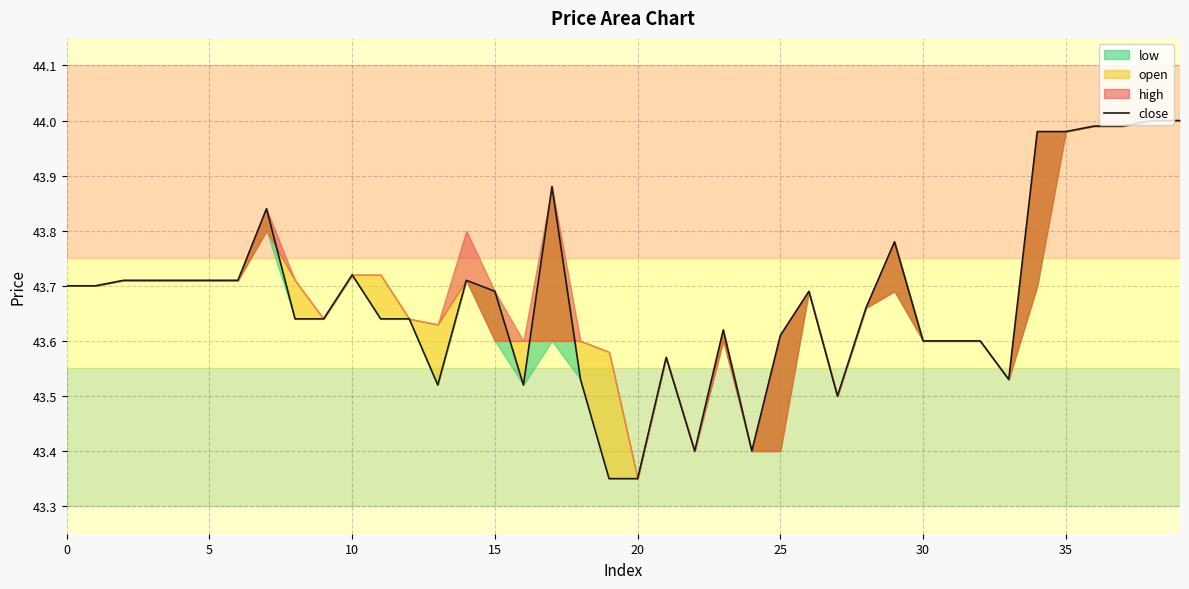

True or false: the data has more than 2 interior local peaks.

True